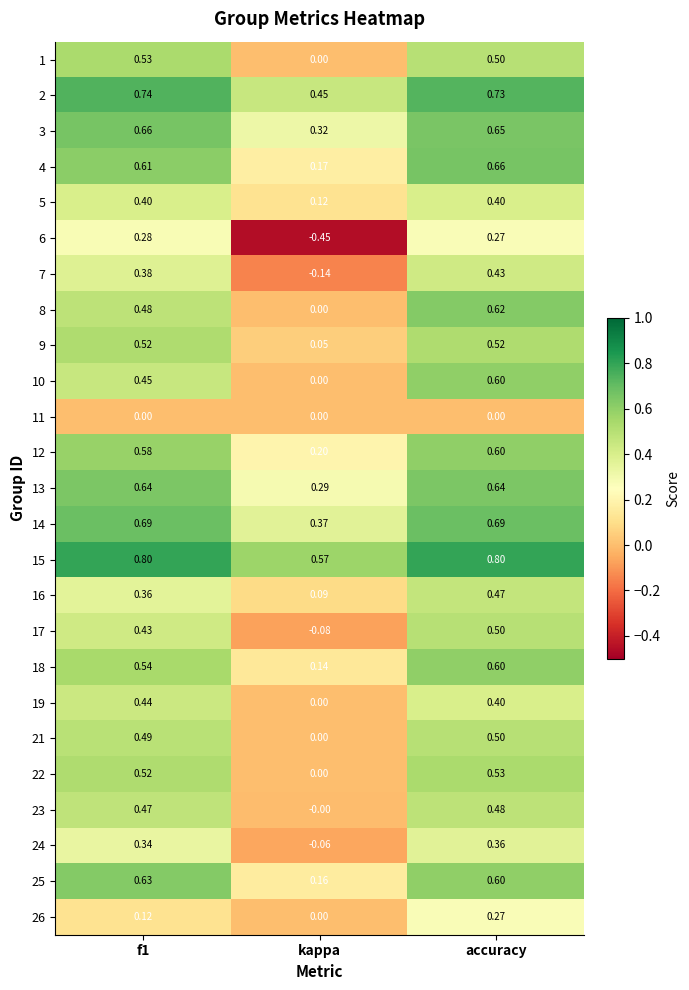

At which category is the sum across all series the highest?

accuracy